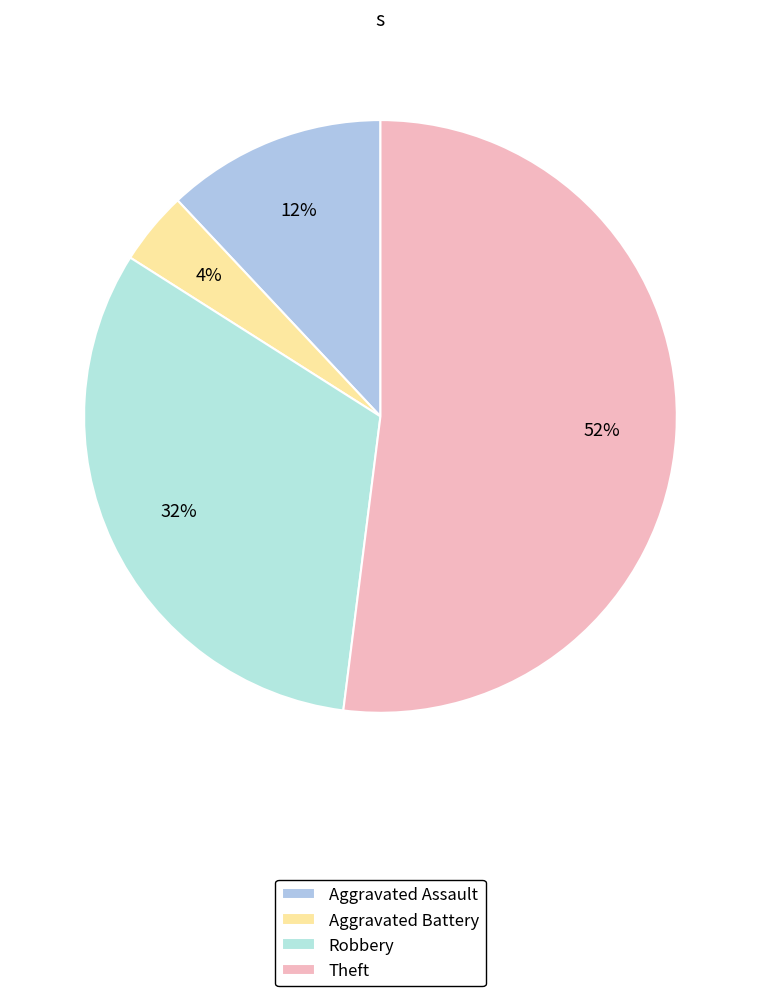

Is the sum of Aggravated Battery and Theft greater than half?

Yes